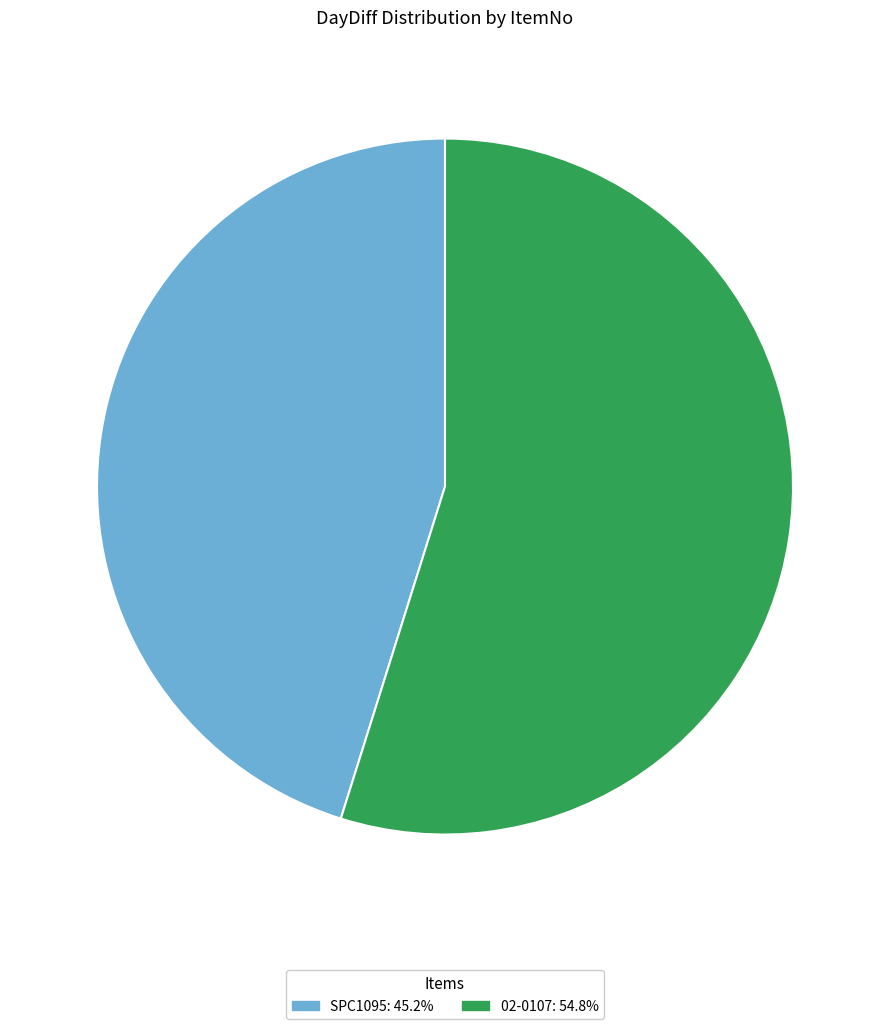

Rank the categories by value from lowest to highest.

SPC1095, 02-0107